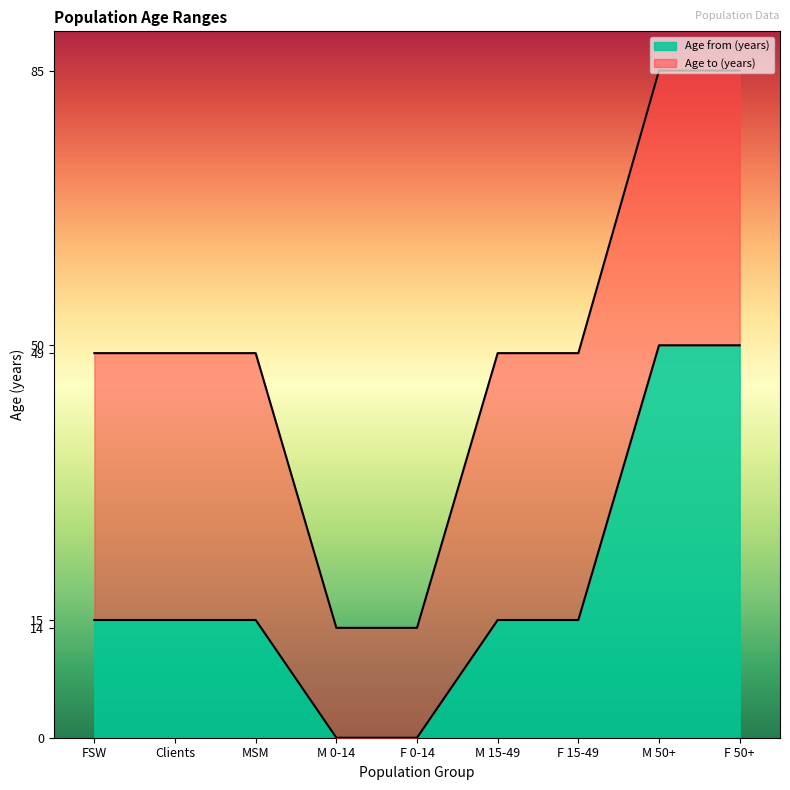

What is the difference between the highest and lowest values at FSW?

34